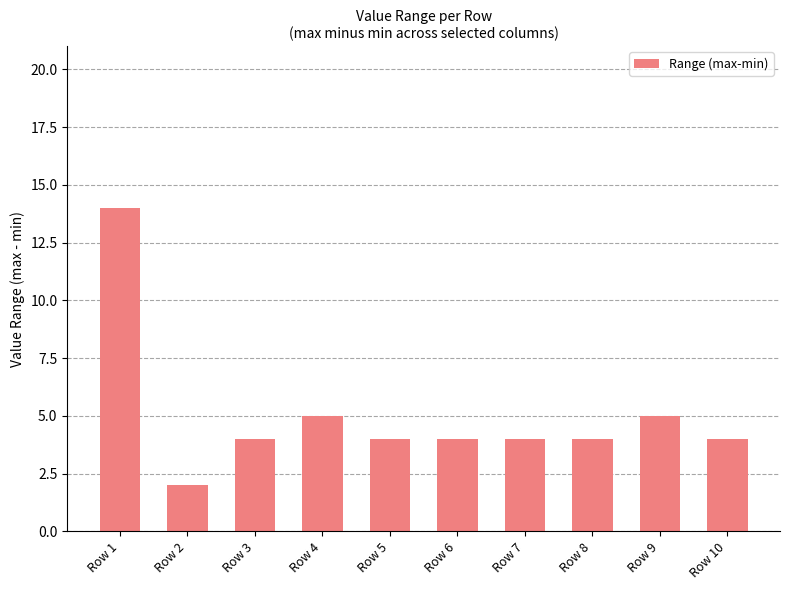

How many series are shown in this chart?

1